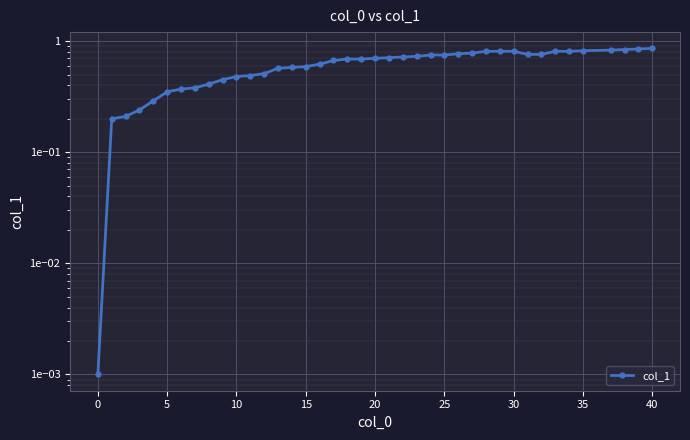

The value at 19 is 0.7. True or false?

True